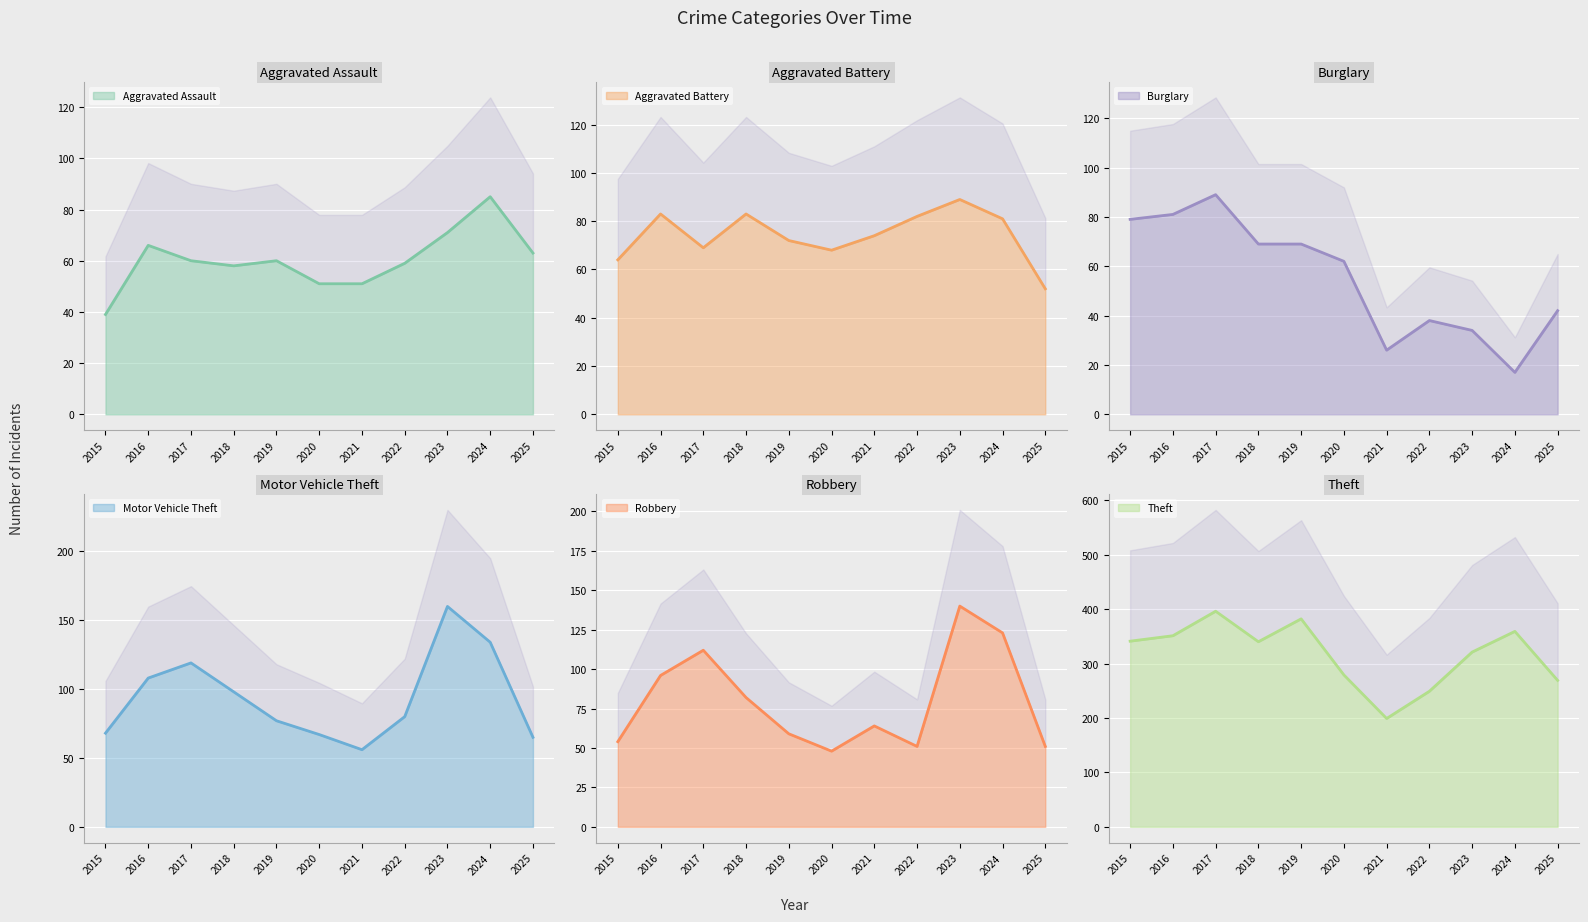

Between which two adjacent categories do Aggravated Battery and Aggravated Assault first intersect?

2023 and 2024